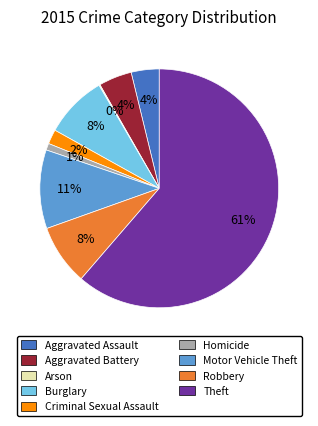

Which slice represents more than half of the pie?

Theft